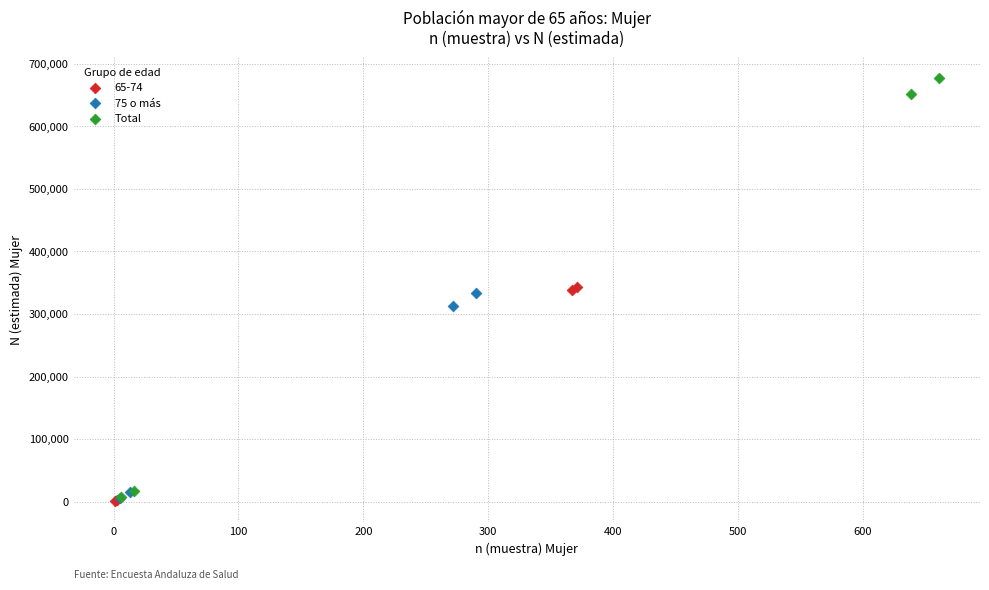

Which series contains the highest Y value?

Total